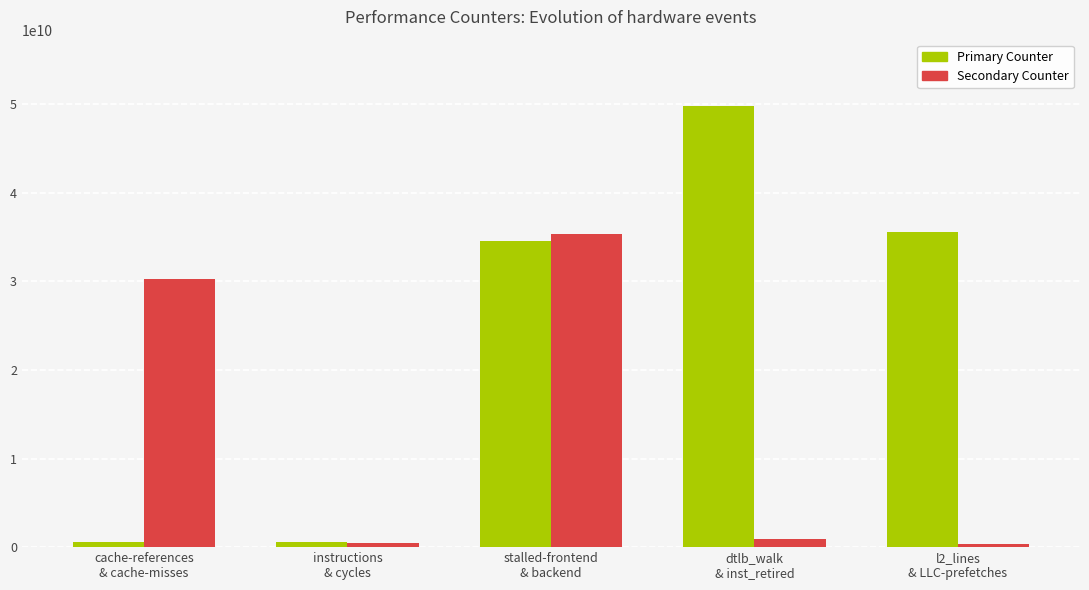

At how many categories does at least one series exceed 6848472814?

4